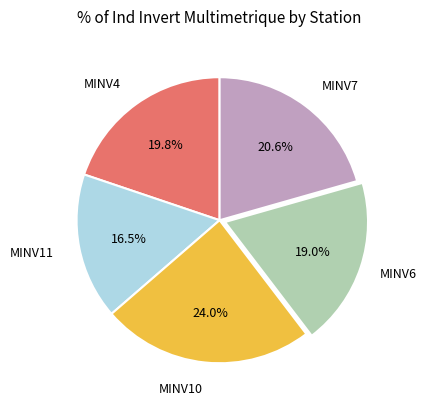

What is the smallest slice in the pie chart?

MINV11